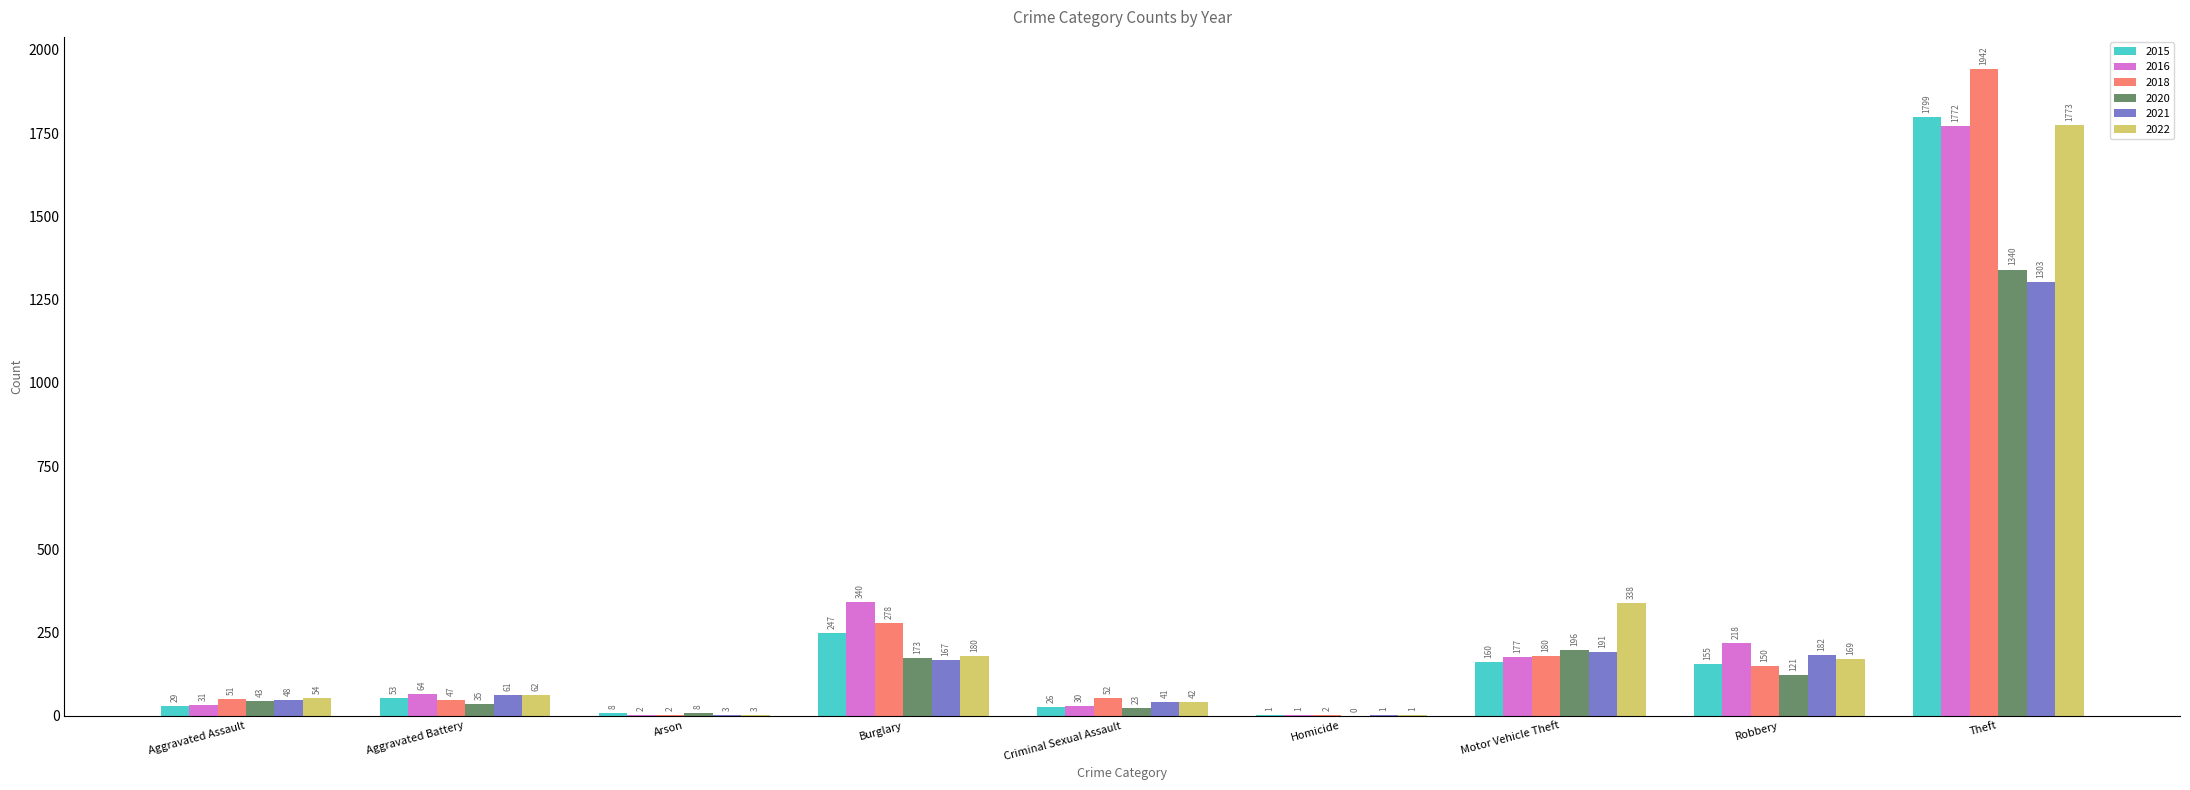

Is it true that 2015 equals 66 at Motor Vehicle Theft?

False